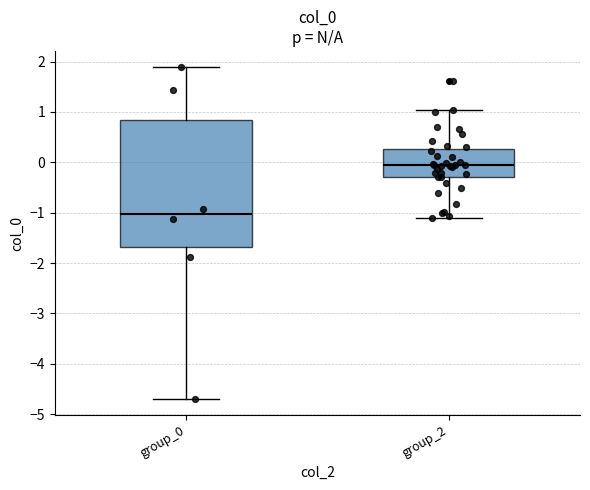

Comparing the boxes themselves (not the whiskers), which one is the tallest?

group_0